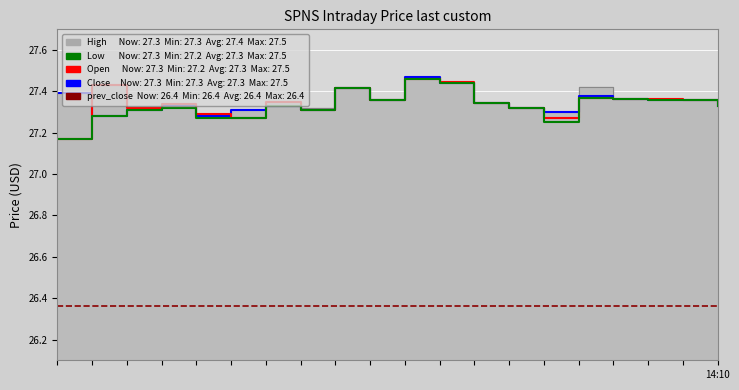

Between 16 and 14, which is larger?

16